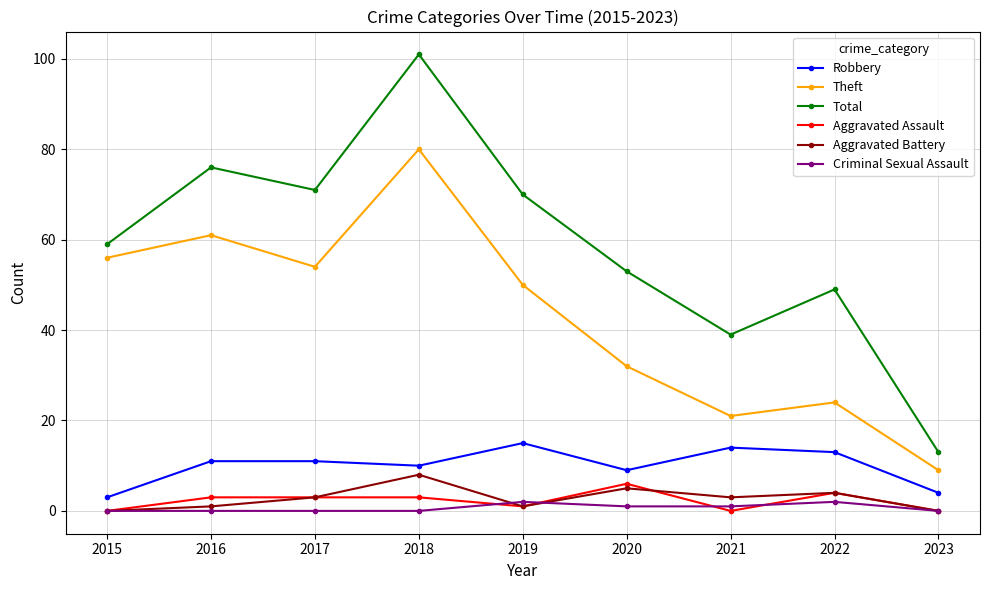

Reading left to right, extract all data points from this chart.

Robbery: 3	11	11	10	15	9	14	13	4
Theft: 56	61	54	80	50	32	21	24	9
Total: 59	76	71	101	70	53	39	49	13
Aggravated Assault: 0	3	3	3	1	6	0	4	0
Aggravated Battery: 0	1	3	8	1	5	3	4	0
Criminal Sexual Assault: 0	0	0	0	2	1	1	2	0